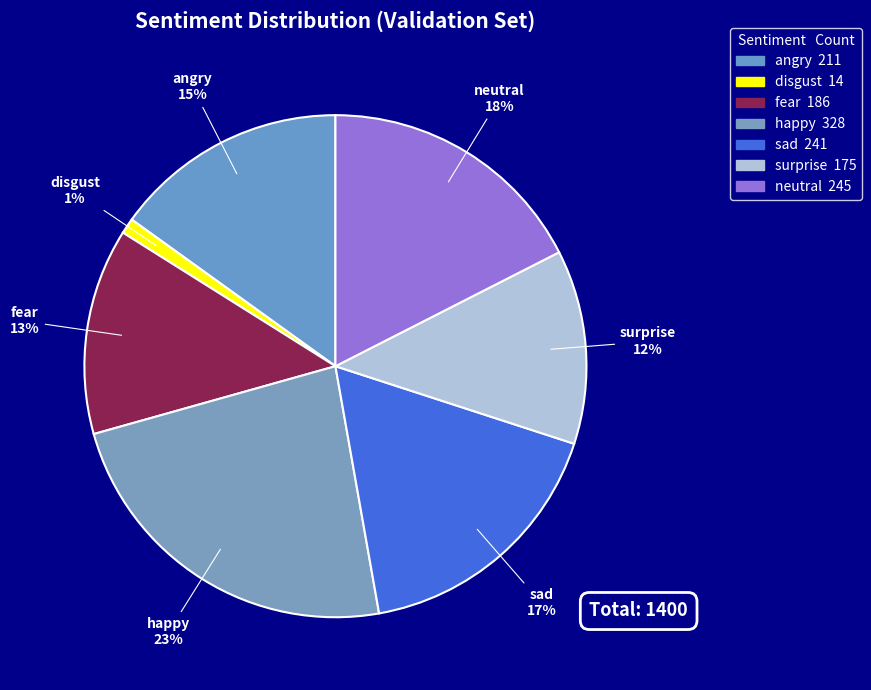

Does any single category account for the majority?

No